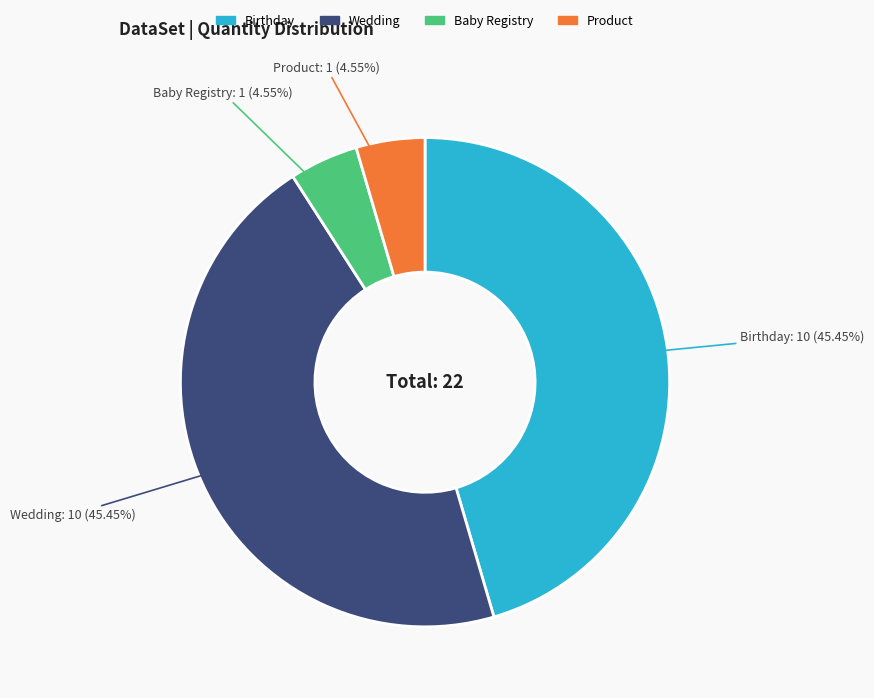

Count the number of slices in the pie.

4